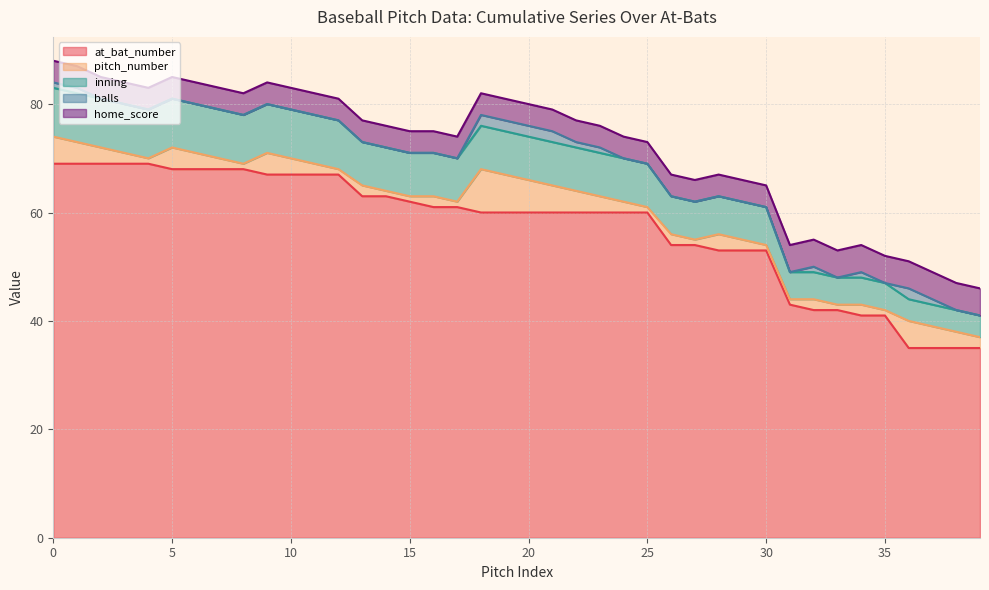

What is the approximate value of home_score at 38?

5